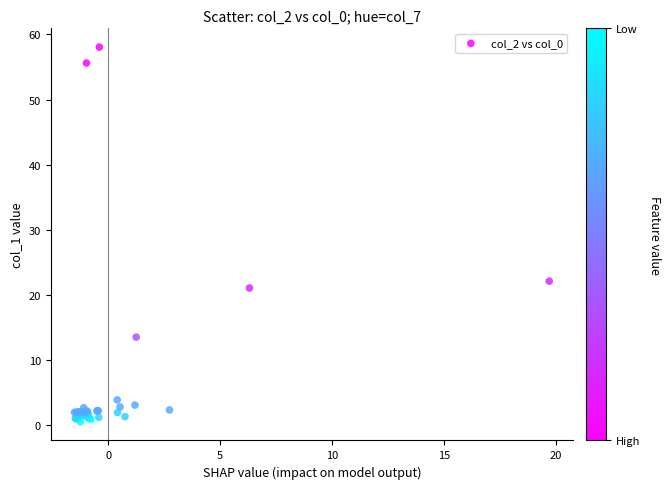

What Y value in the scatter plot is closest to 29?

22.1